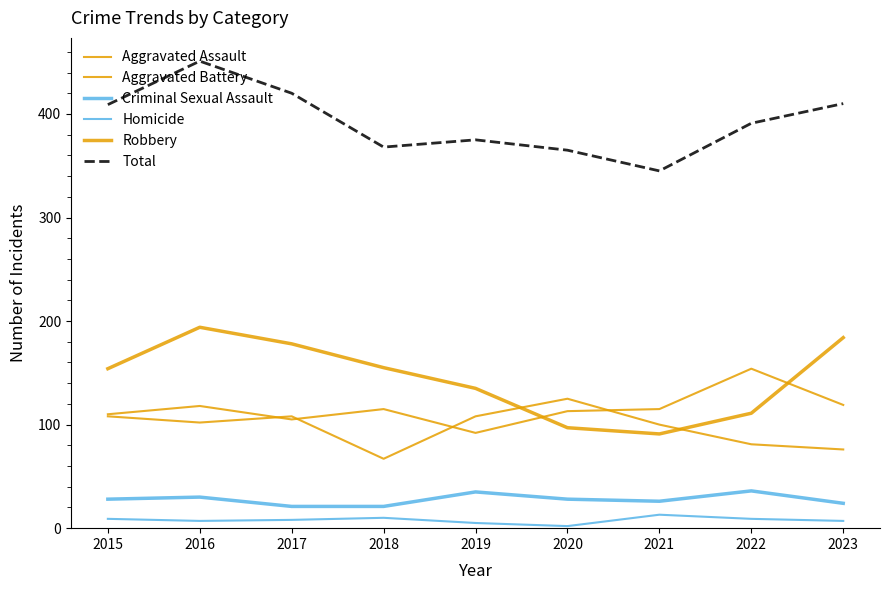

How many lines are shown in the chart?

6